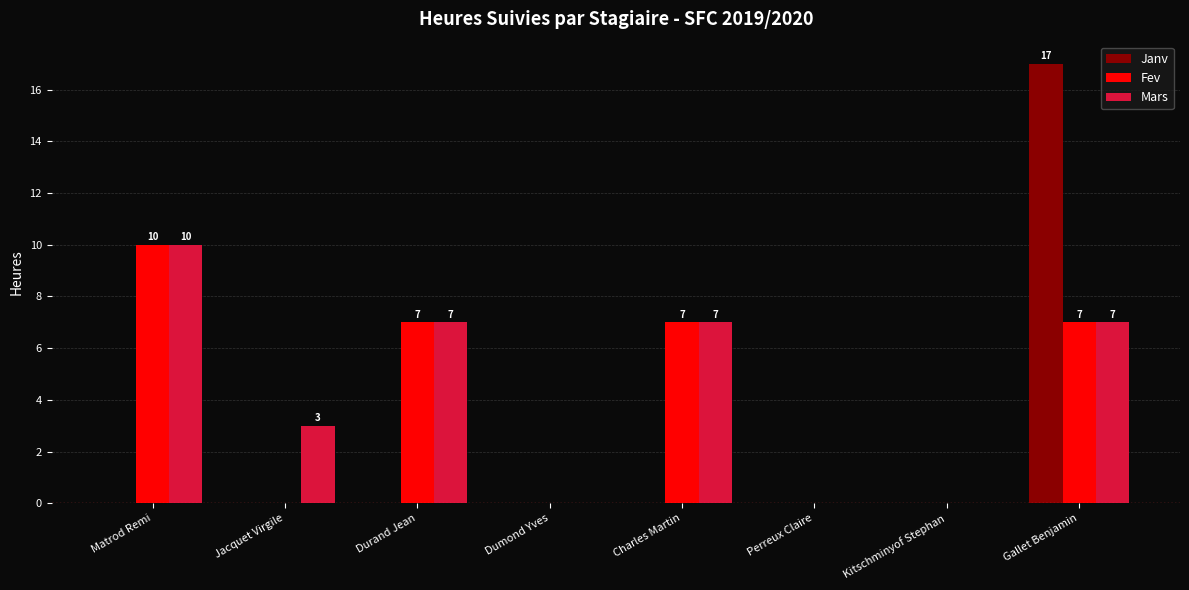

Between Perreux Claire and Gallet Benjamin, which series saw the biggest shift?

Janv